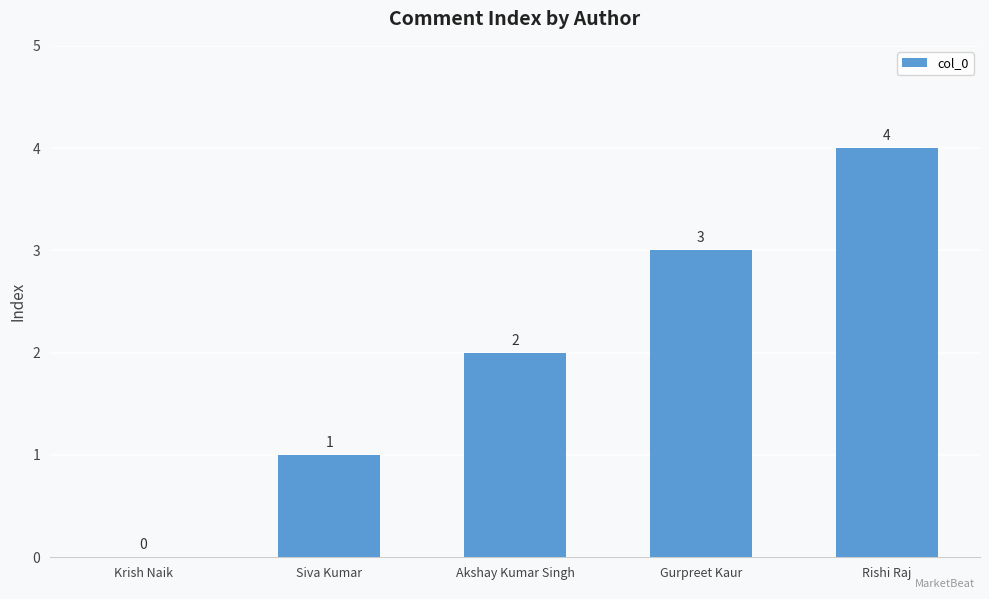

What value does the data have at Rishi Raj?

4